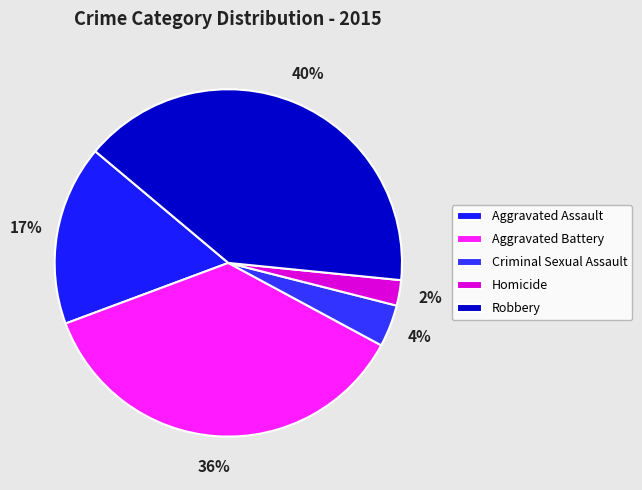

Does Criminal Sexual Assault account for over 50% of the chart?

No